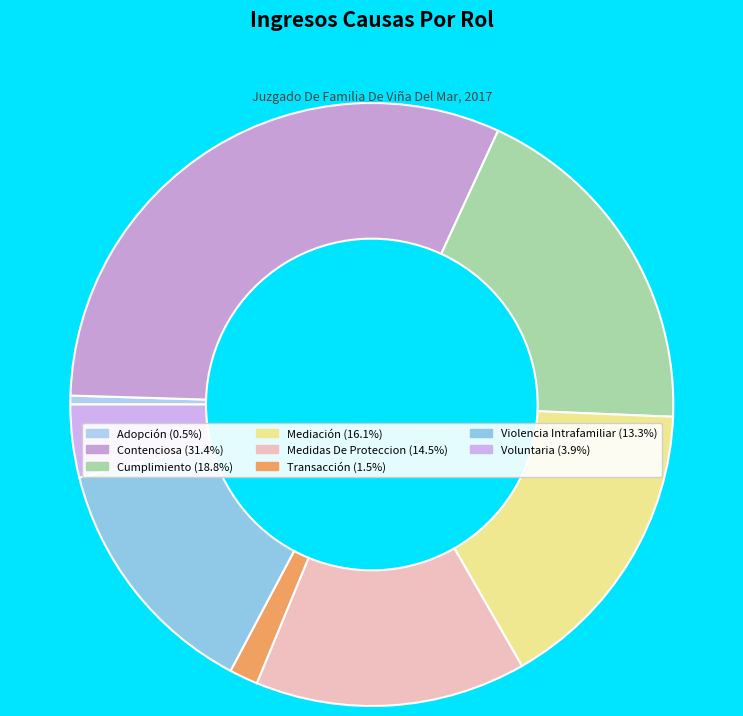

To the nearest percent, what percentage of the pie is Medidas De Proteccion?

15%